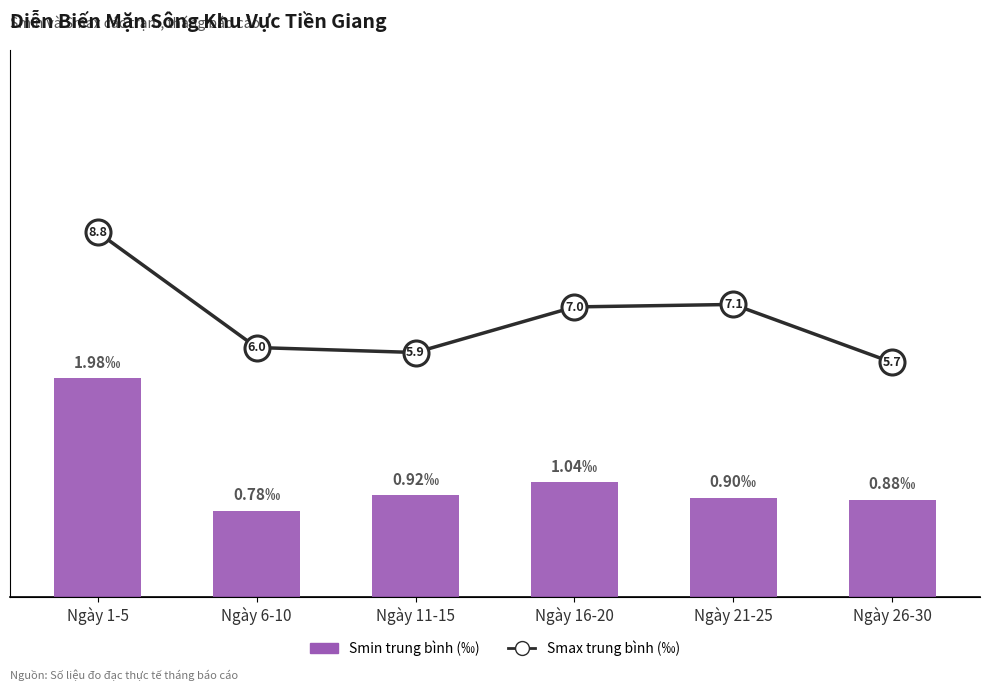

What is the spread (max minus min) of values at Ngày 21-25?

6.2